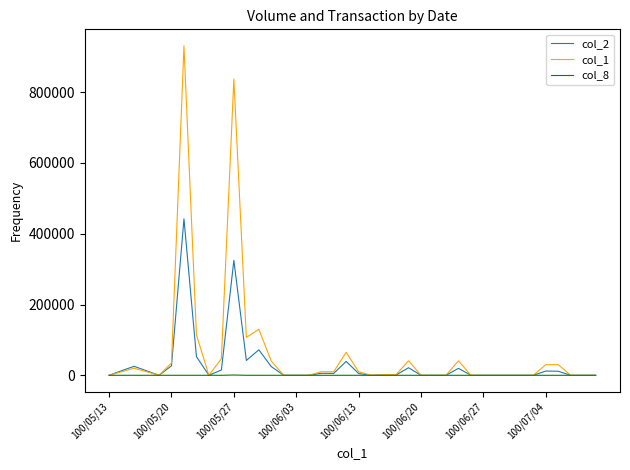

Rank the series by their maximum value, from lowest to highest.

col_8, col_2, col_1